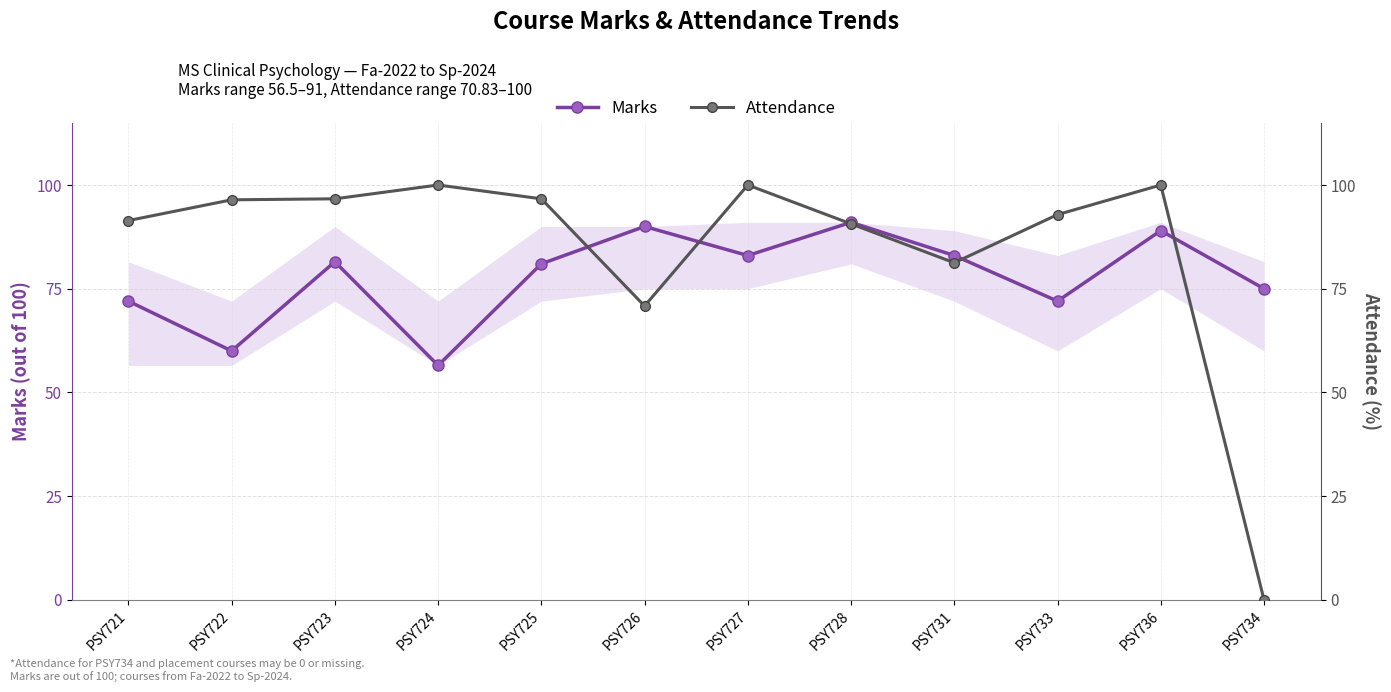

What is the difference between the Marks values at PSY731 and PSY725?

2.0